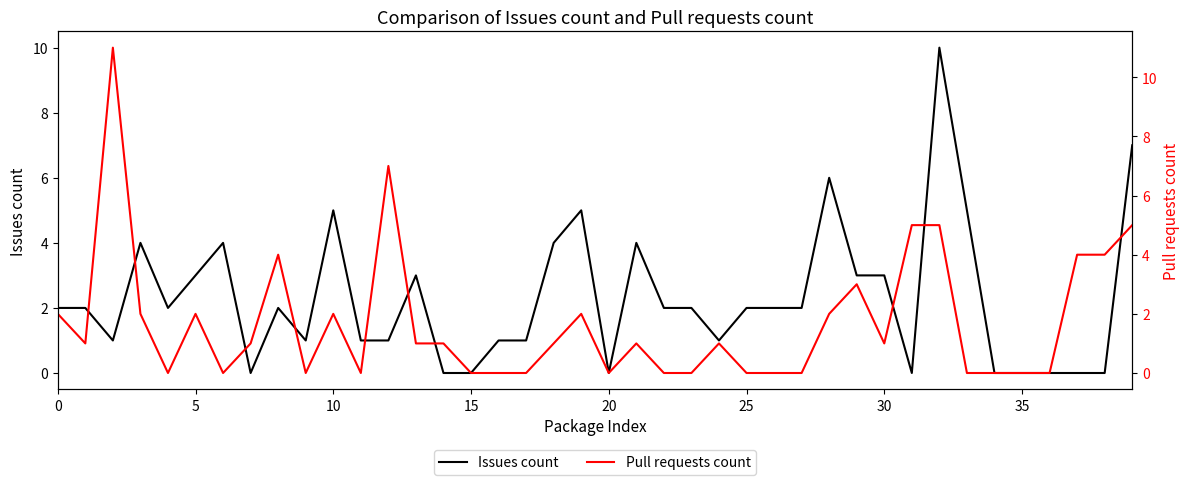

Which series ends up on top after the final intersection of Issues count and Pull requests count?

Issues count